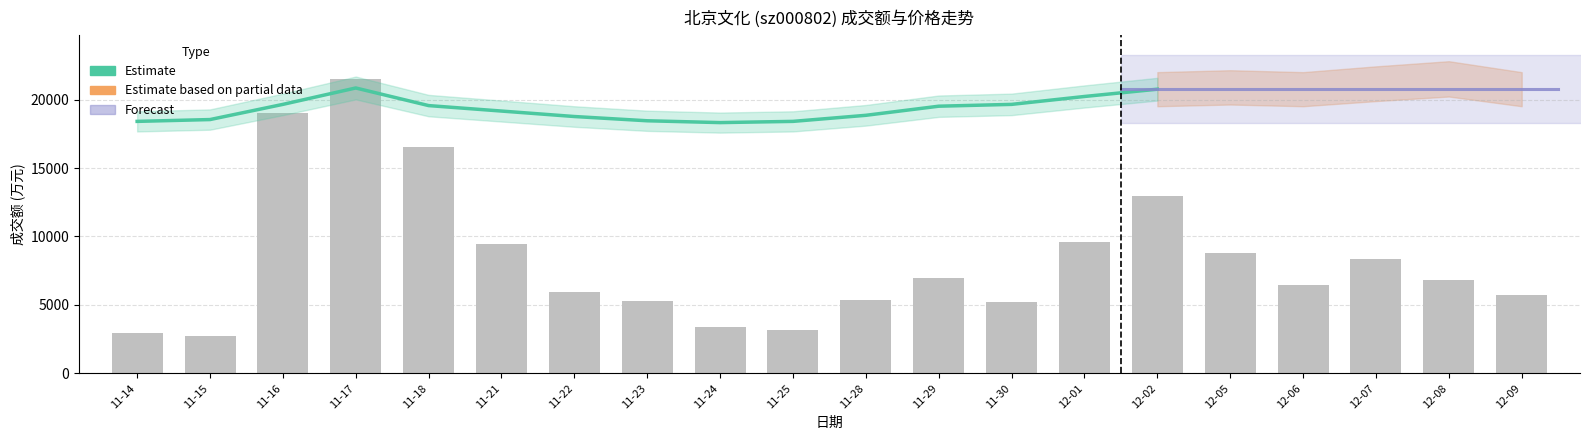

What is the average value?

8309